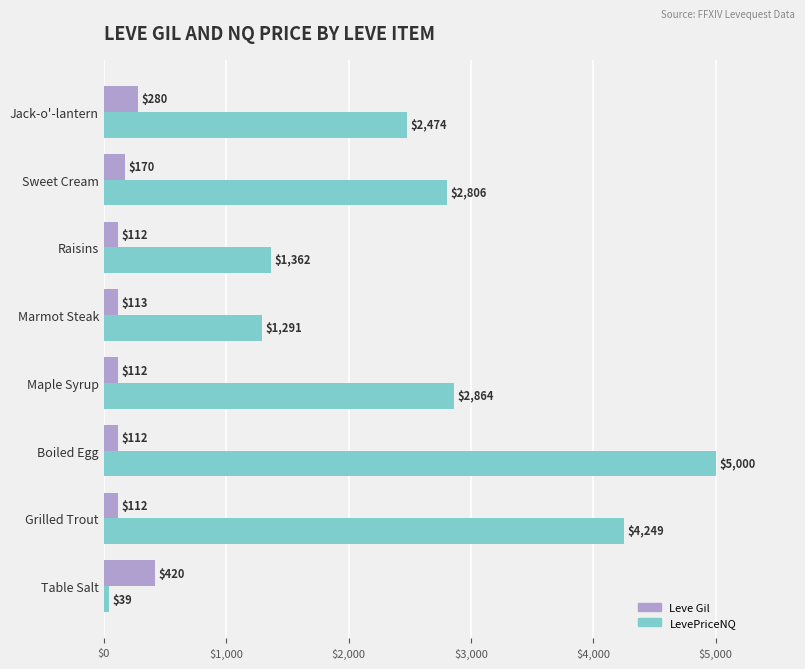

What is the difference between the maximum and minimum values in the Leve Gil series?

308.0